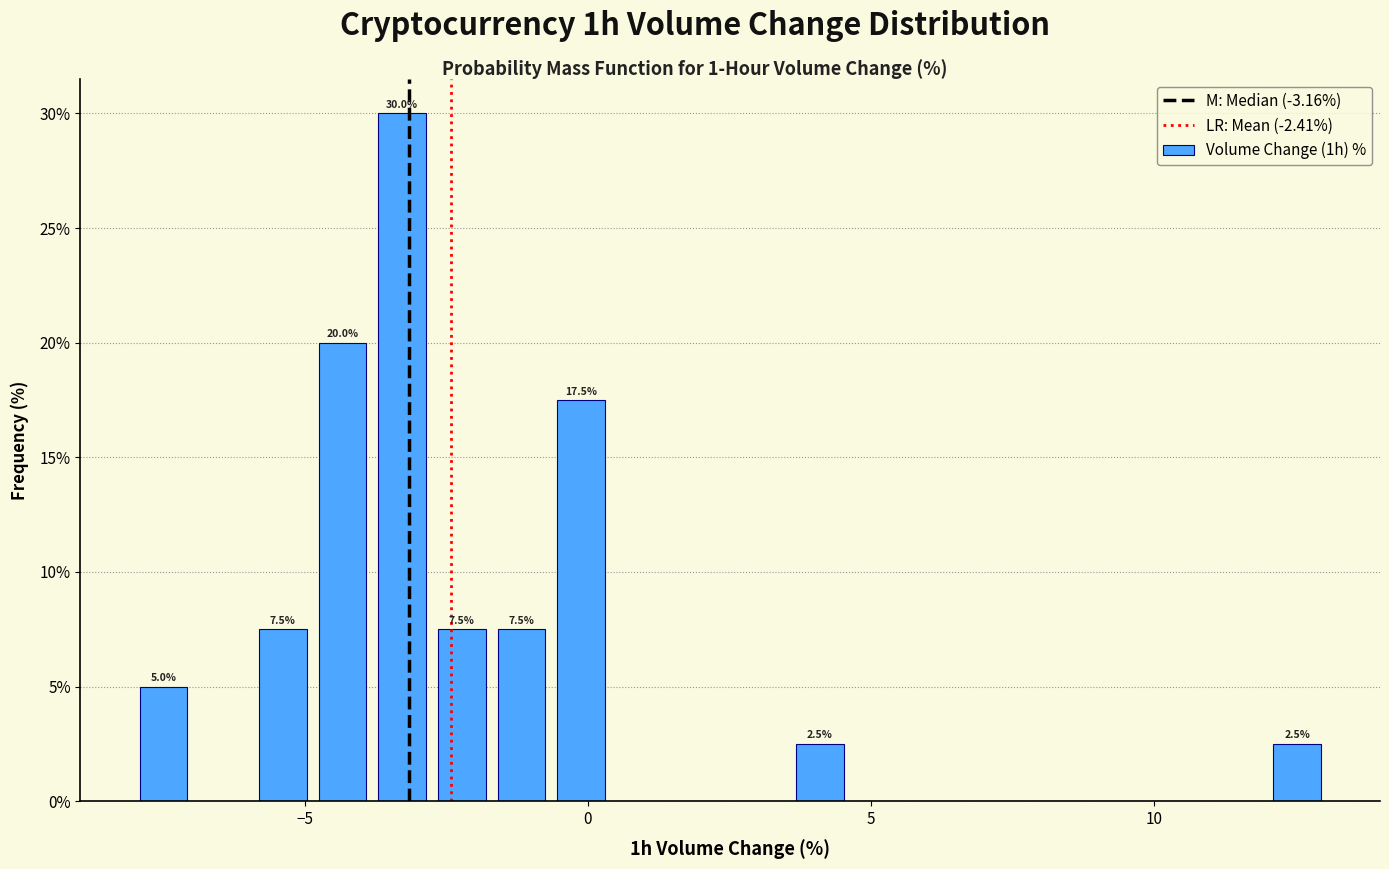

Read against the x-axis, roughly where is the centre of the tallest bar?

-3.5